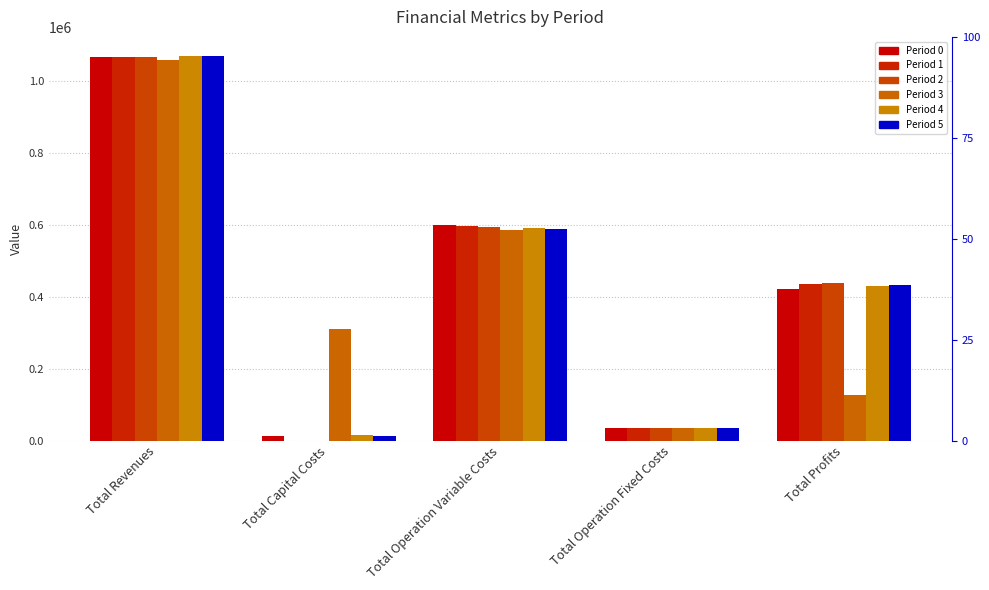

Is the value of Period 2 at Total Profits greater than the value of Period 0 at Total Revenues?

No